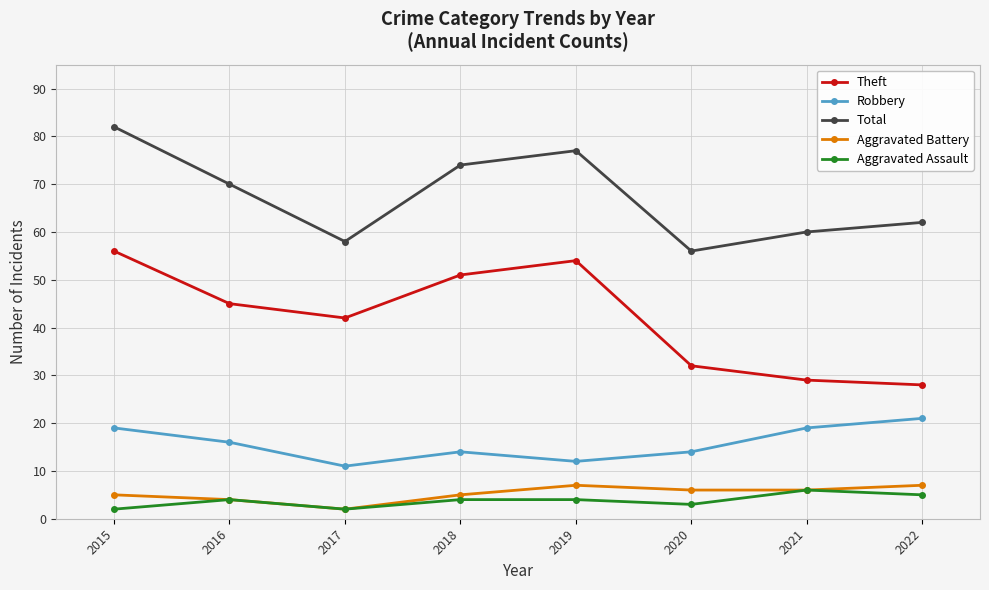

Where is the first local minimum for Aggravated Battery?

2017